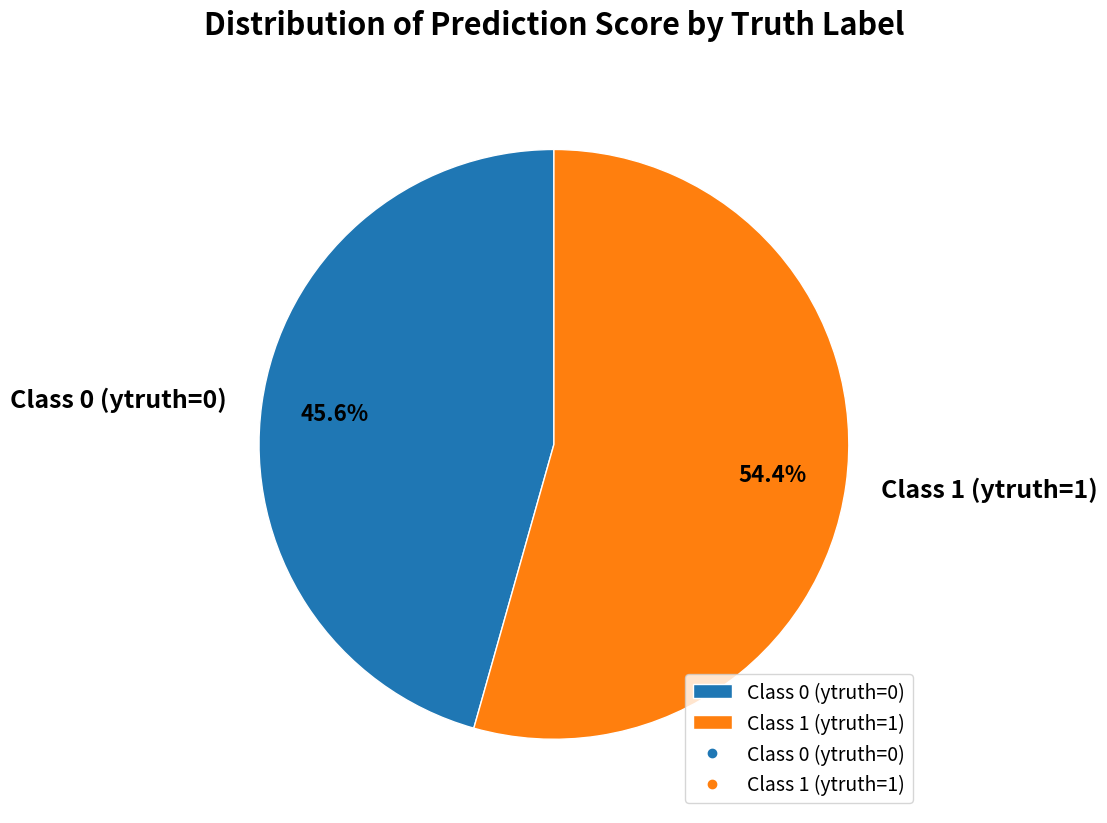

What portion of the pie excludes Class 1 (ytruth=1)?

45.6%